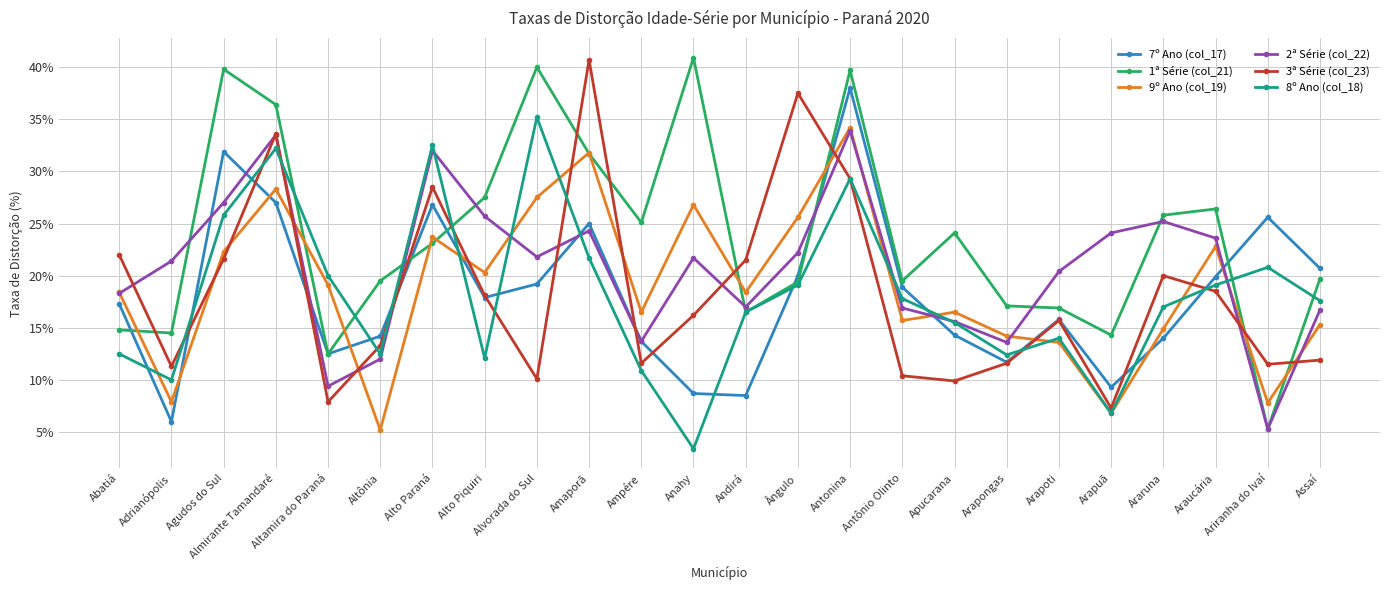

Between which two adjacent categories do 8º Ano (col_18) and 9º Ano (col_19) first intersect?

Abatiá and Adrianópolis